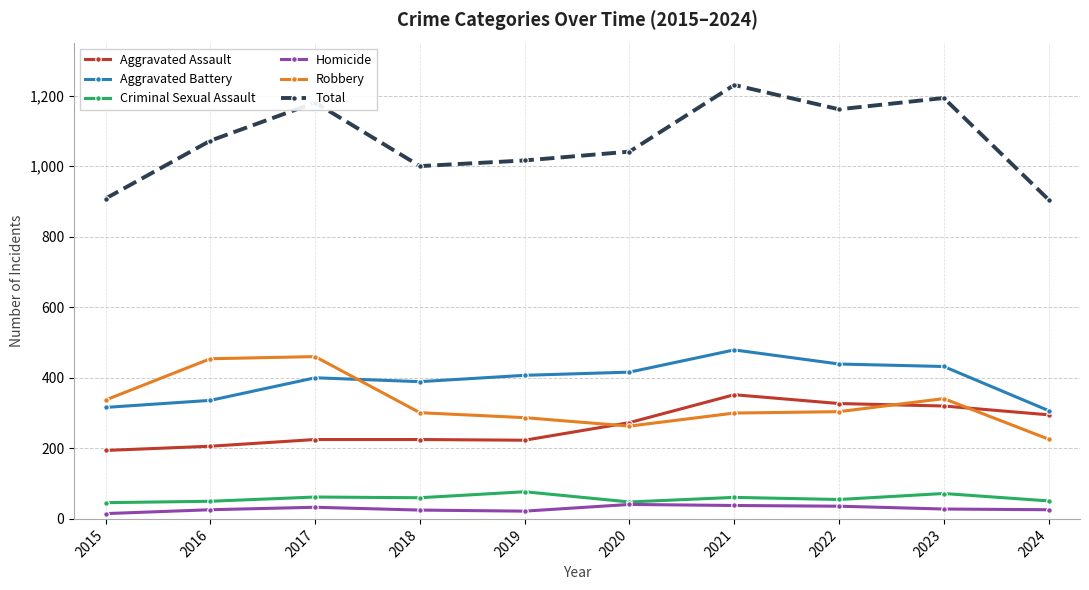

What is the average value of the Homicide series?

29